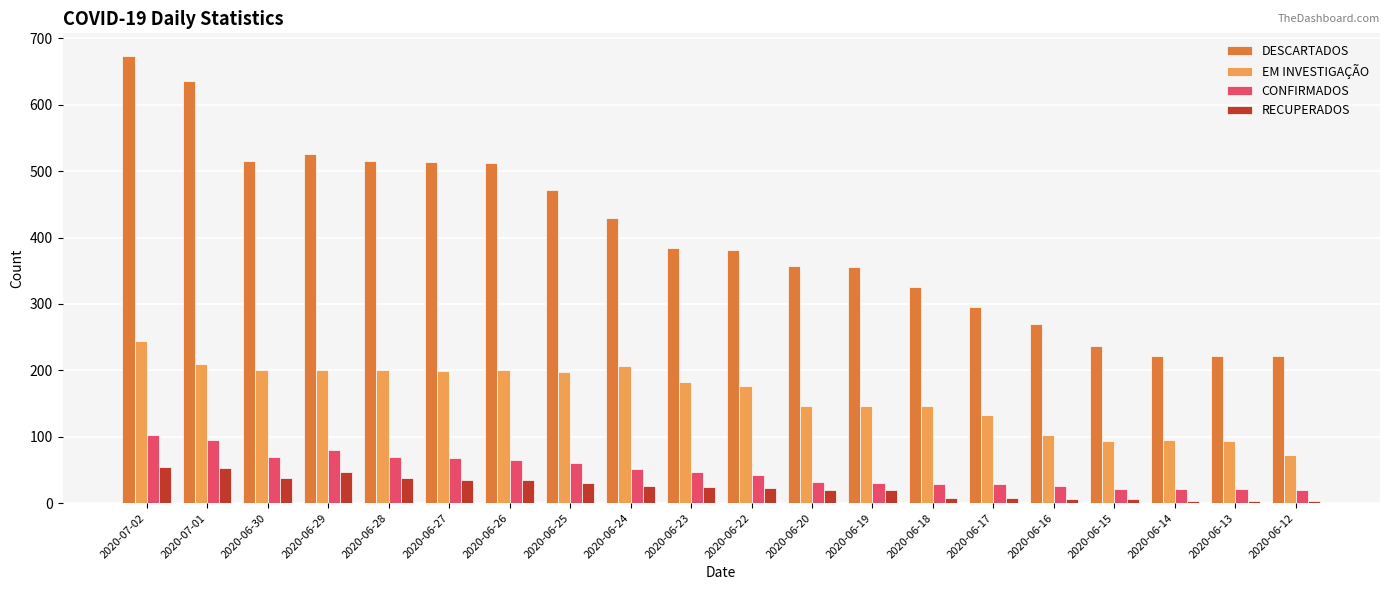

What is the total value across all series at 2020-06-19?

553